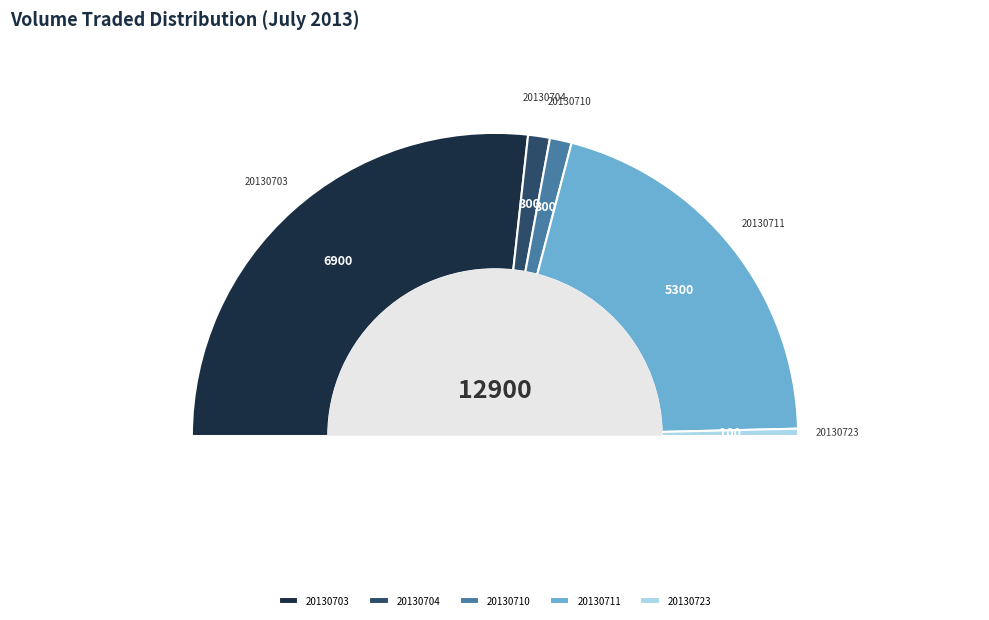

Approximately how many times larger is the value at 20130703 compared to 20130711?

1.3